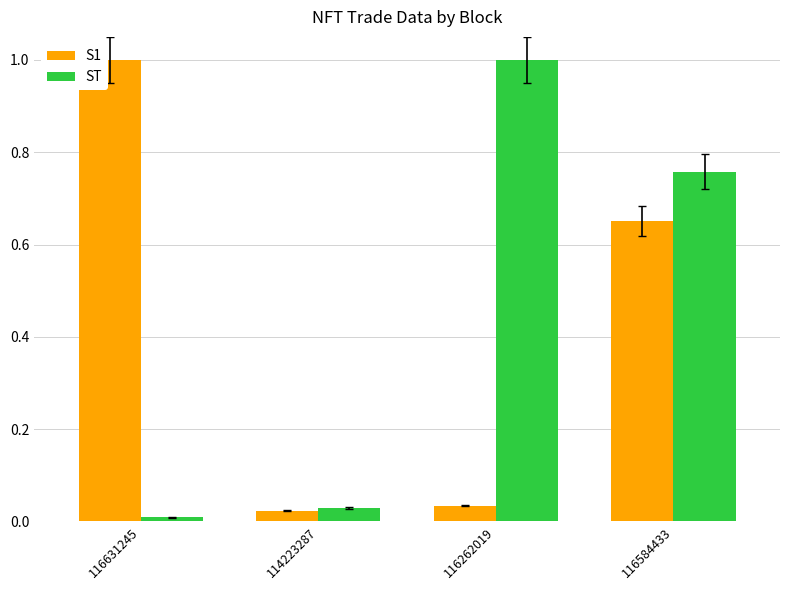

True or false: S1 has a value of 0.5 at 116631245.

False